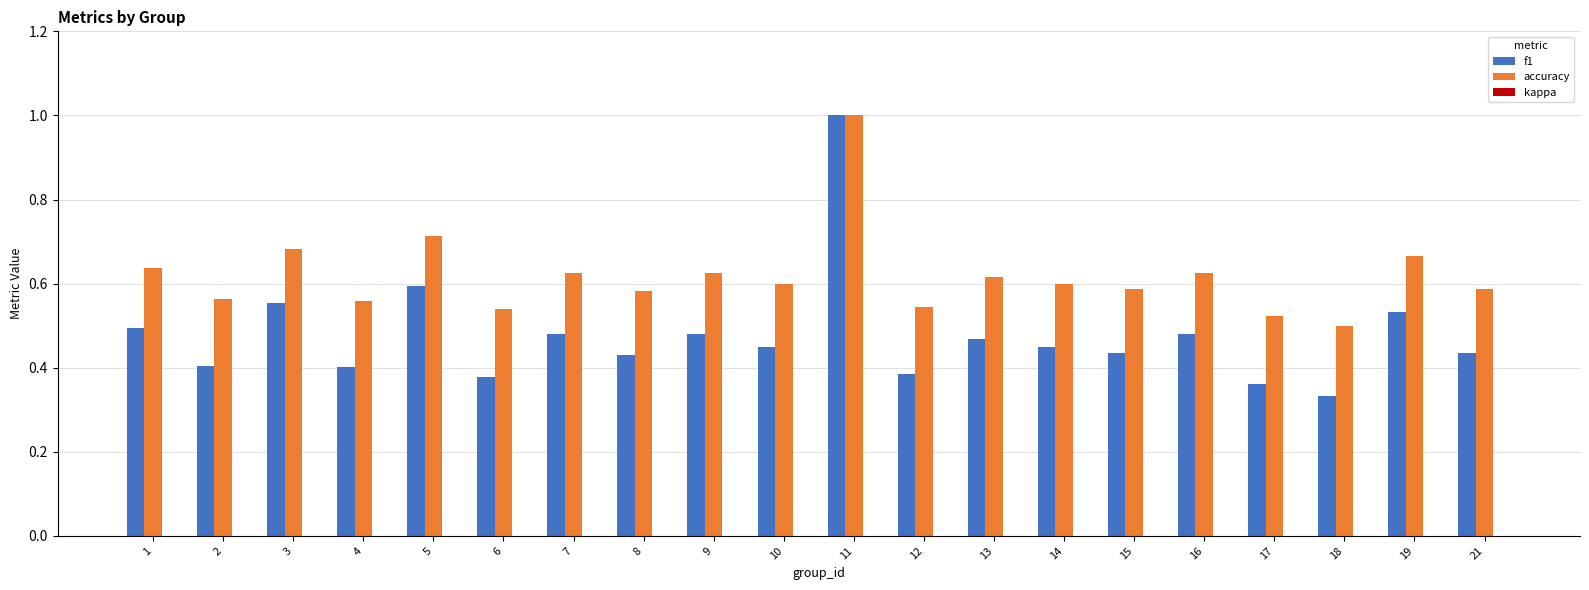

Which category has the highest value across all series?

11